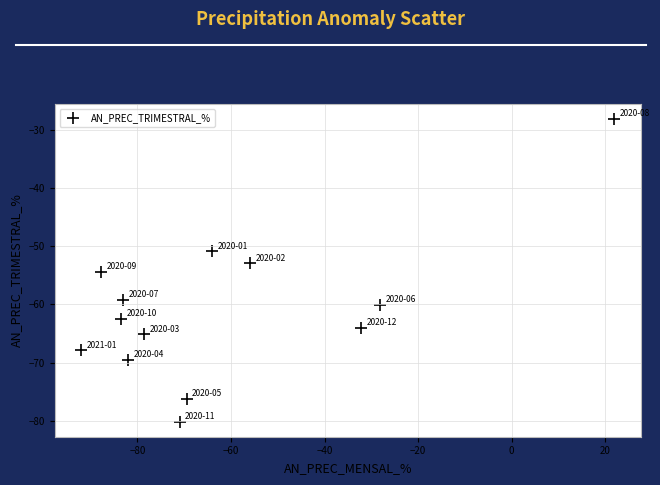

What is the range of Y values (max minus min)?

51.9